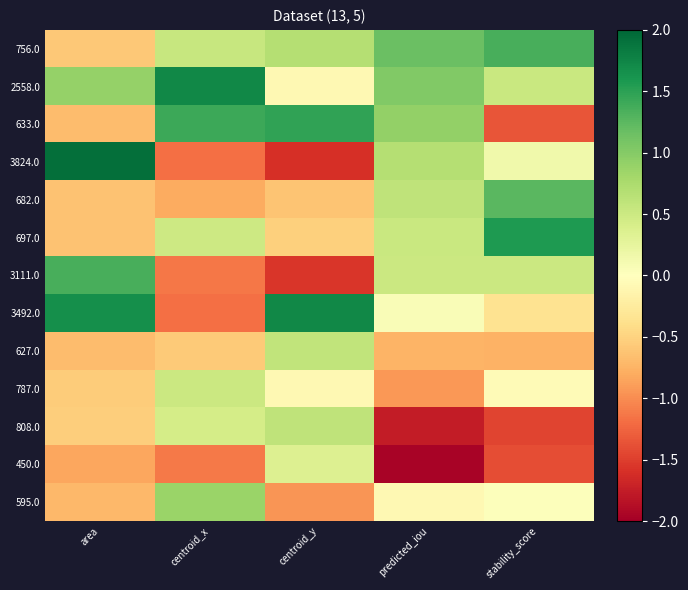

At stability_score, list the series in order from largest to smallest.

697.0, 756.0, 682.0, 2558.0, 3111.0, 3824.0, 595.0, 787.0, 3492.0, 627.0, 633.0, 450.0, 808.0